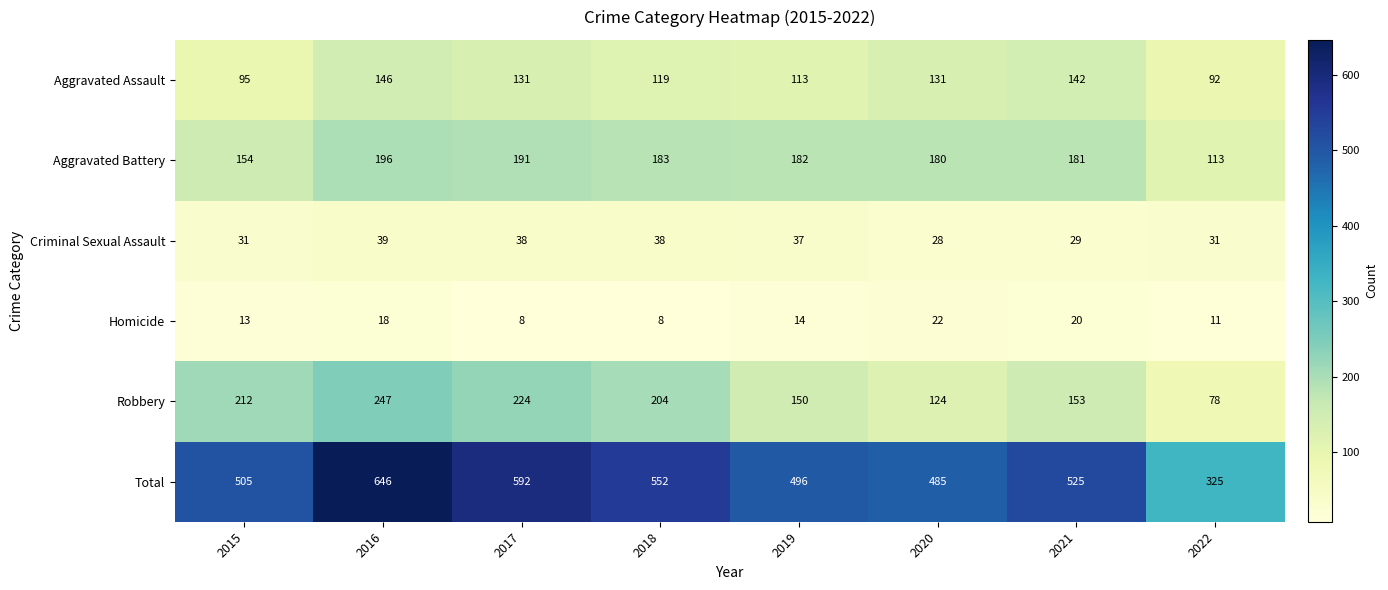

True or false: Aggravated Battery has a value of 180 at 2020.

True